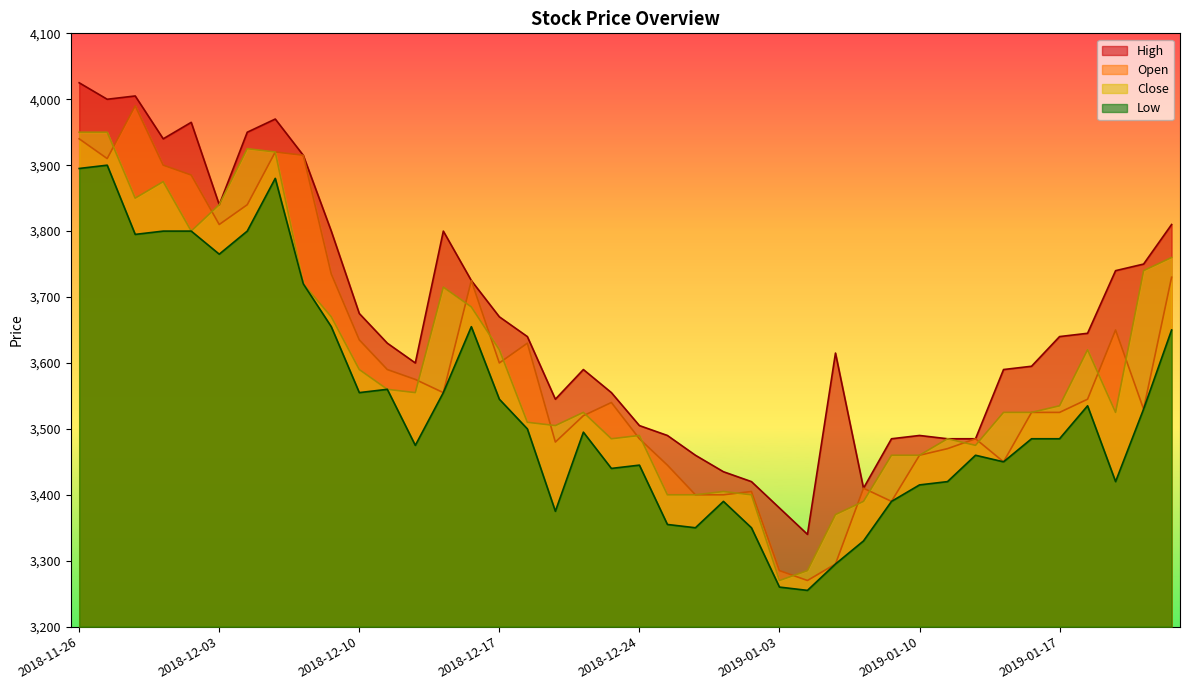

How many distinct data groups are displayed?

4